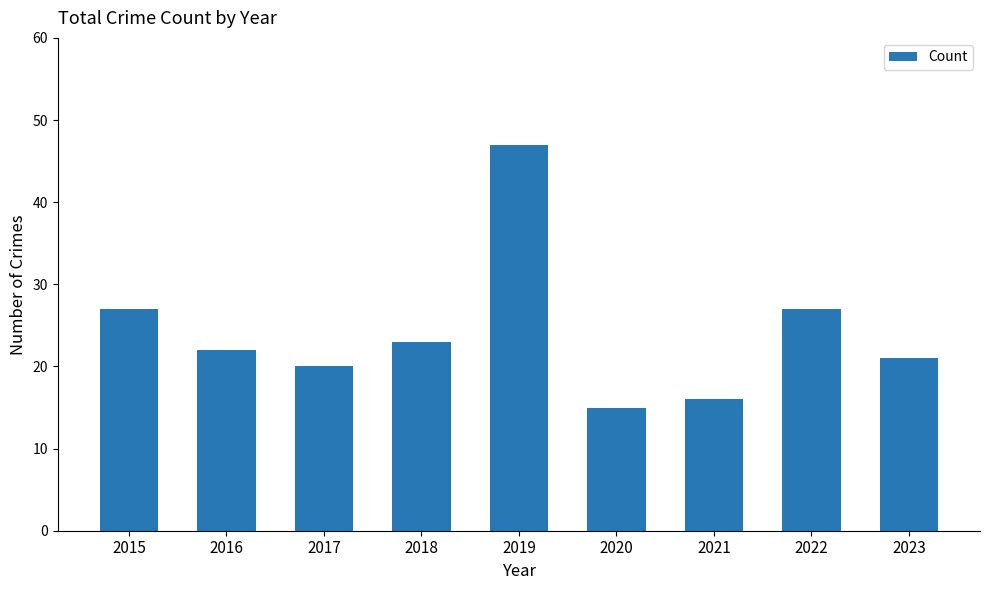

At which category does the chart reach its minimum across all series?

2020